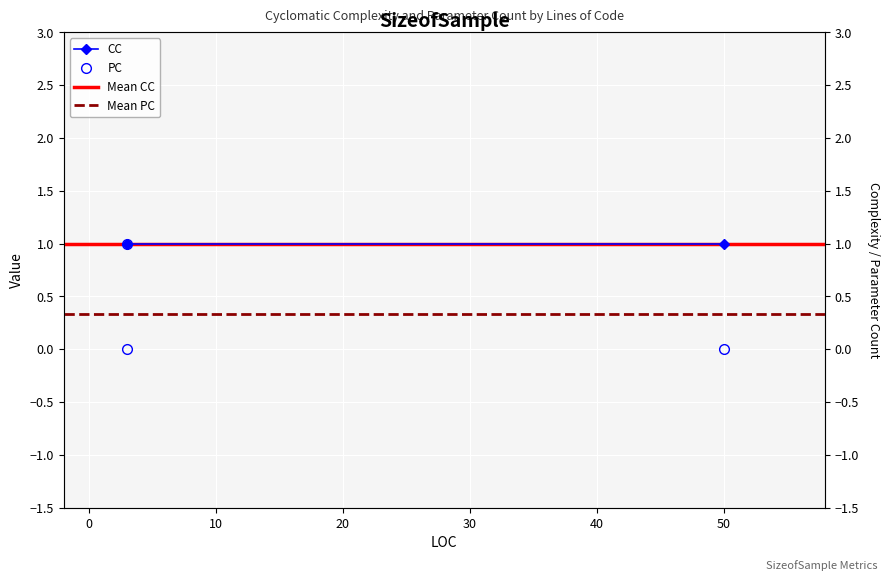

Rank the categories by value from highest to lowest.

3, 50, 3